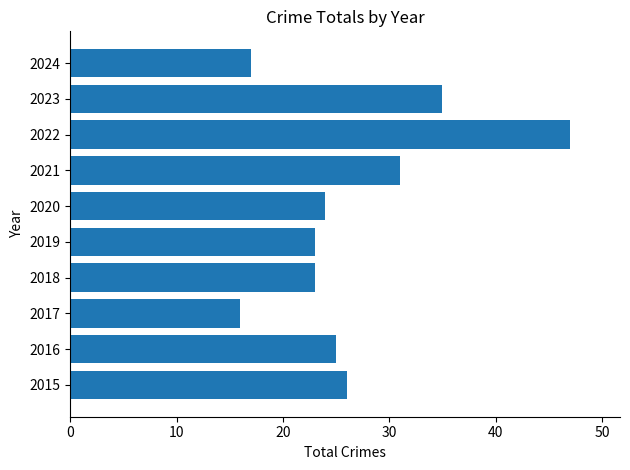

What is the smallest value displayed?

16